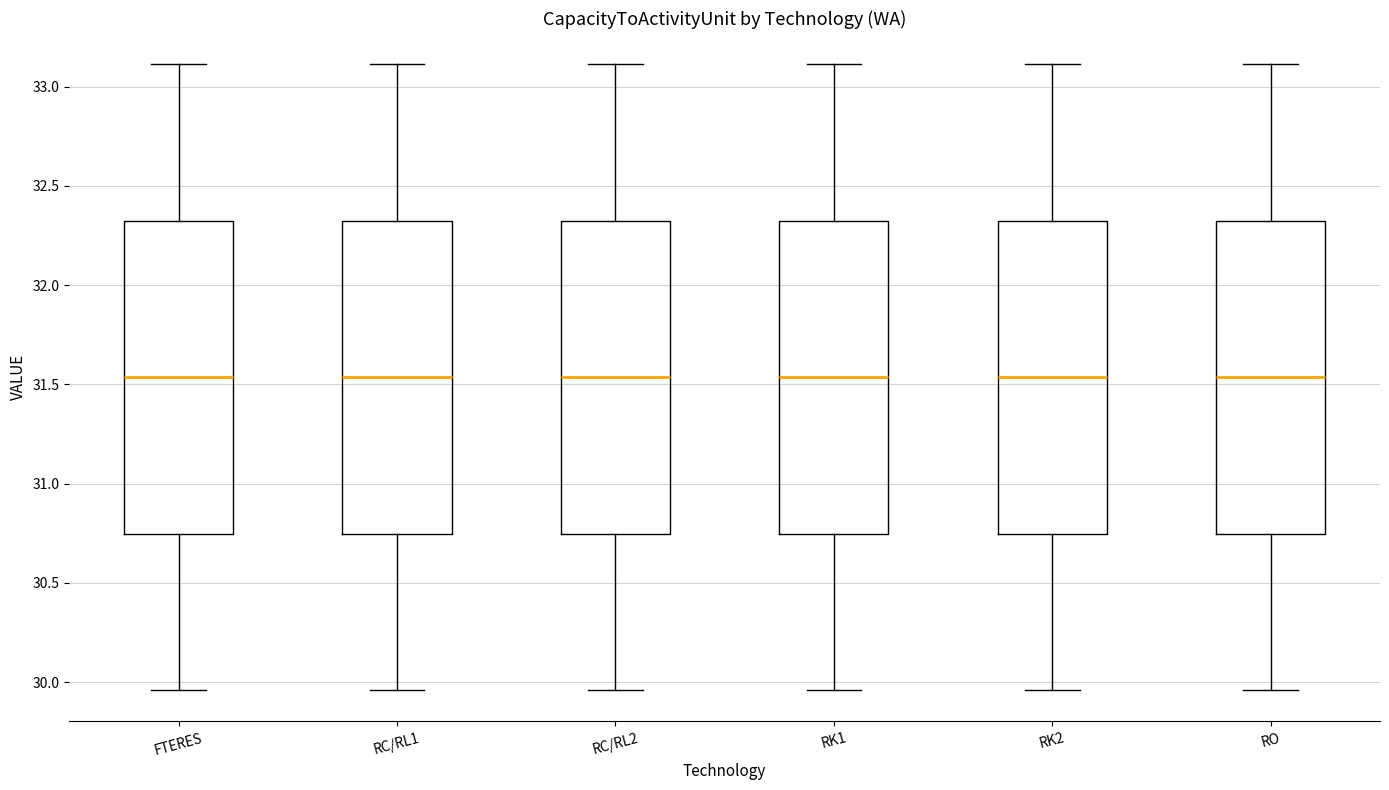

Reading left to right, transcribe this box plot: for each box, give where its median line is, the range the box spans, and where its two whiskers end, as read against the y-axis. The values are not printed on the chart, so give them approximately, as read against the axis.

FTERES: median 31.55, box 30.75 to 32.30, whiskers 29.95 to 33.10
RC/RL1: median 31.55, box 30.75 to 32.30, whiskers 29.95 to 33.10
RC/RL2: median 31.55, box 30.75 to 32.30, whiskers 29.95 to 33.10
RK1: median 31.55, box 30.75 to 32.30, whiskers 29.95 to 33.10
RK2: median 31.55, box 30.75 to 32.30, whiskers 29.95 to 33.10
RO: median 31.55, box 30.75 to 32.30, whiskers 29.95 to 33.10